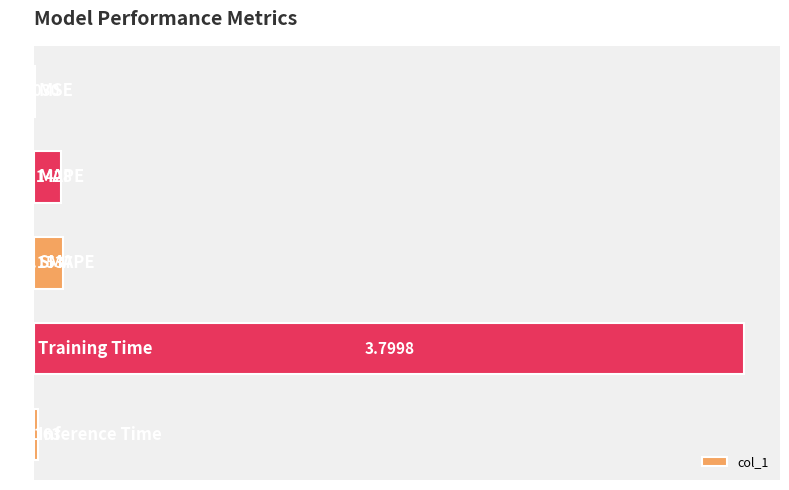

How many series are shown in this chart?

1